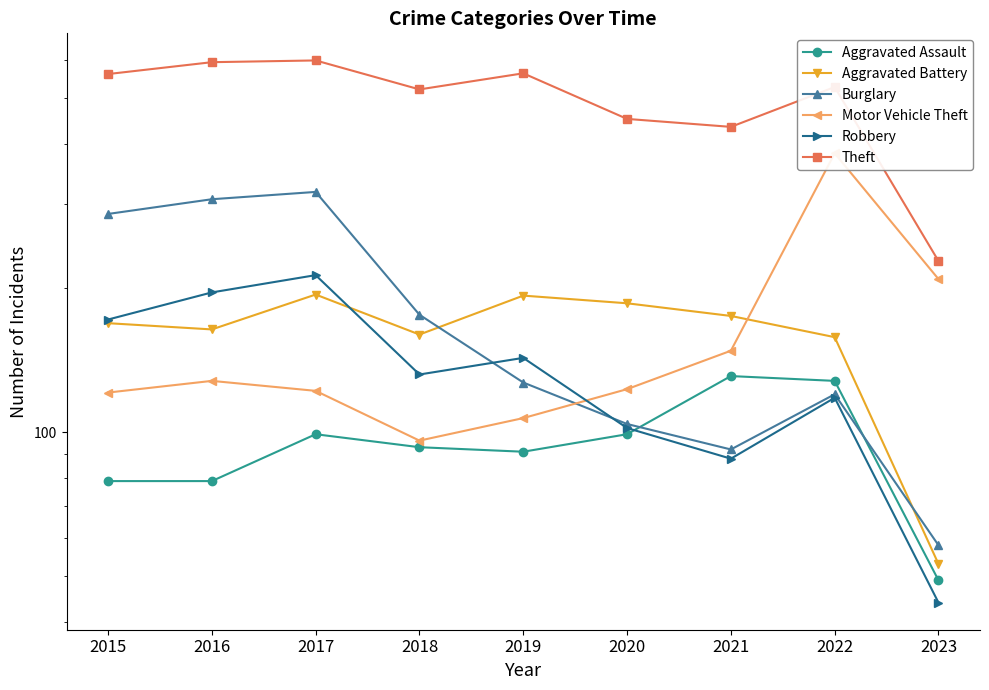

Which series has the largest range (max minus min)?

Theft